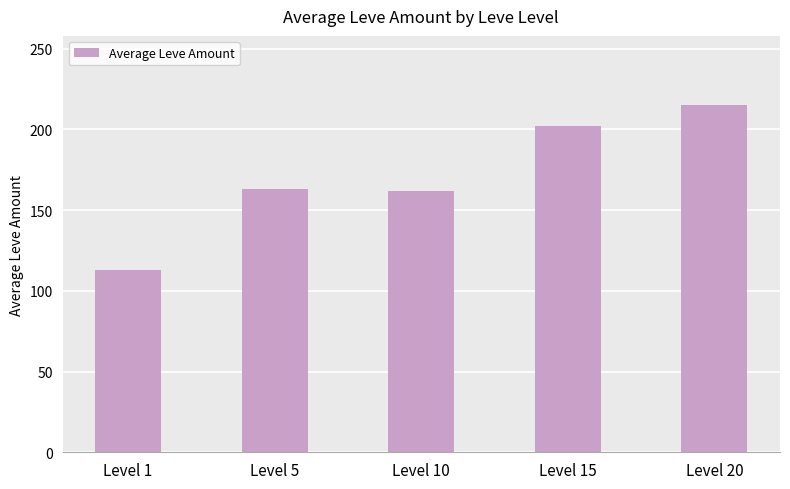

What is the difference between the second highest and second lowest values?

40